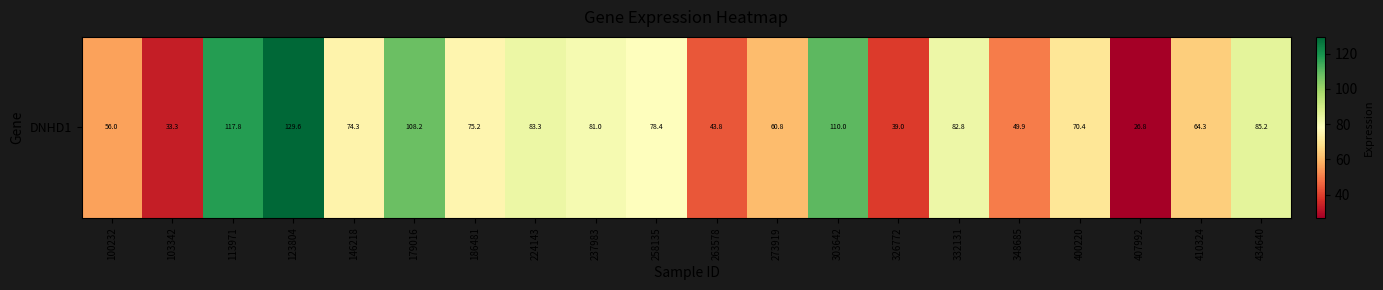

Reading left to right, extract all data points from this chart.

56.0	33.3	117.8	129.6	74.3	108.2	75.2	83.3	81.0	78.4	43.8	60.8	110.0	39.0	82.8	49.9	70.4	26.8	64.3	85.2